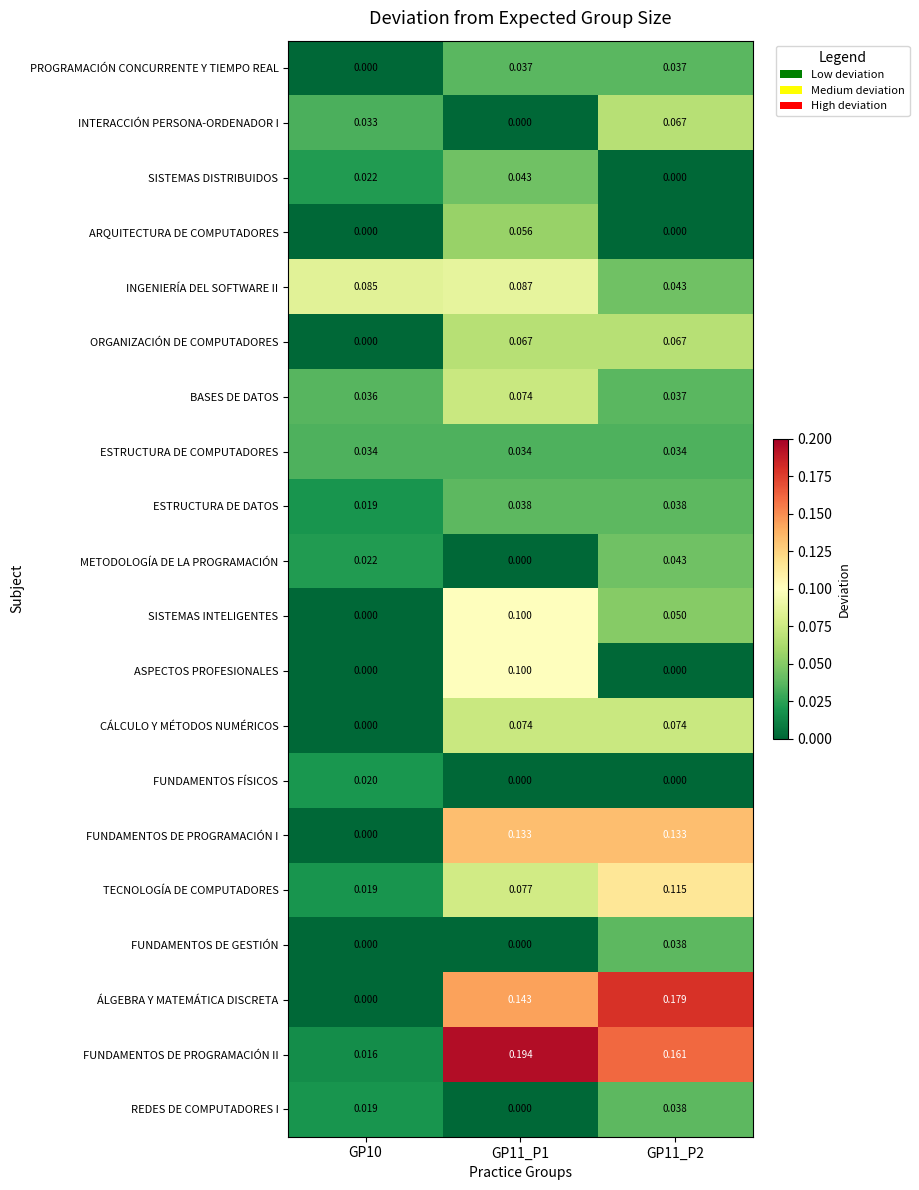

Is the value of BASES DE DATOS at GP11_P2 greater than the value of SISTEMAS INTELIGENTES at GP11_P1?

No